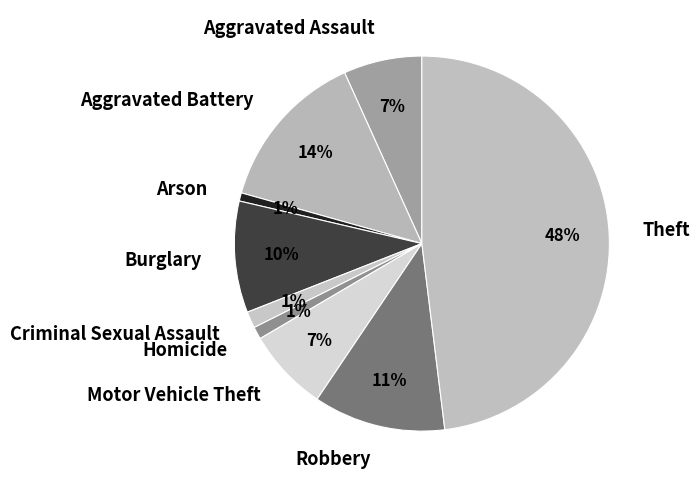

Count the number of slices in the pie.

9